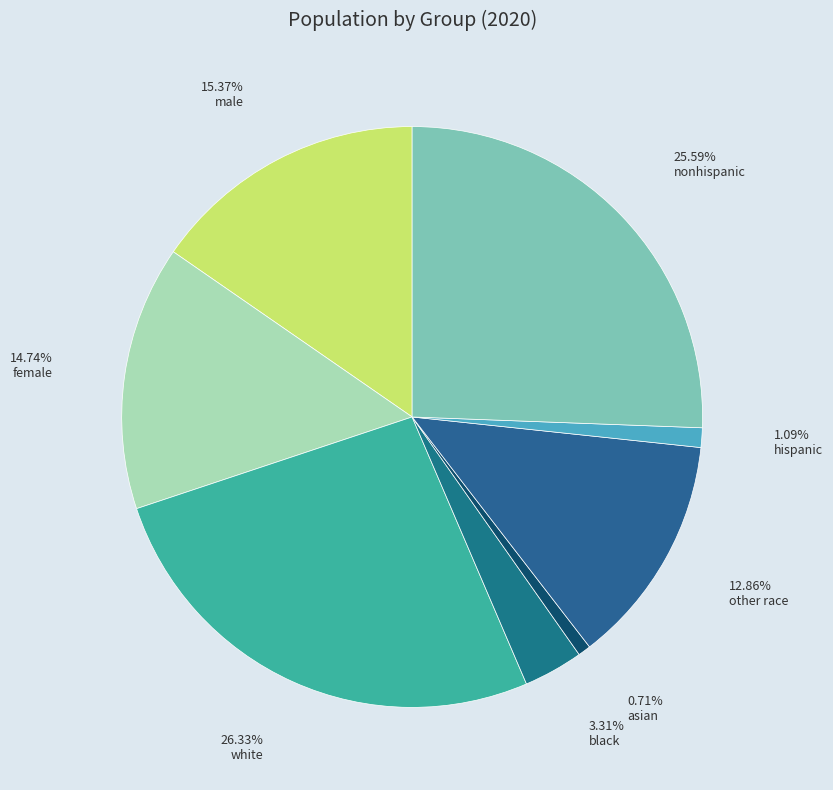

Which category has the biggest portion of the pie?

white